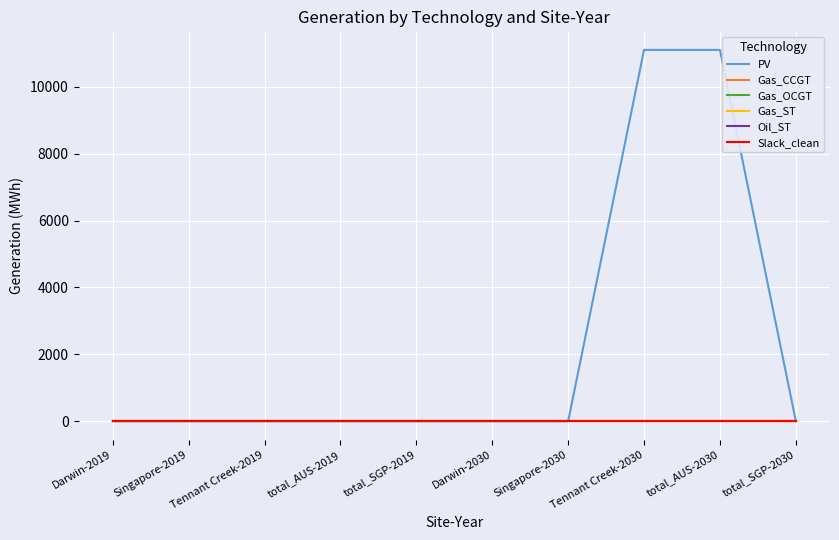

Which category has the lowest value across all series?

Darwin-2019